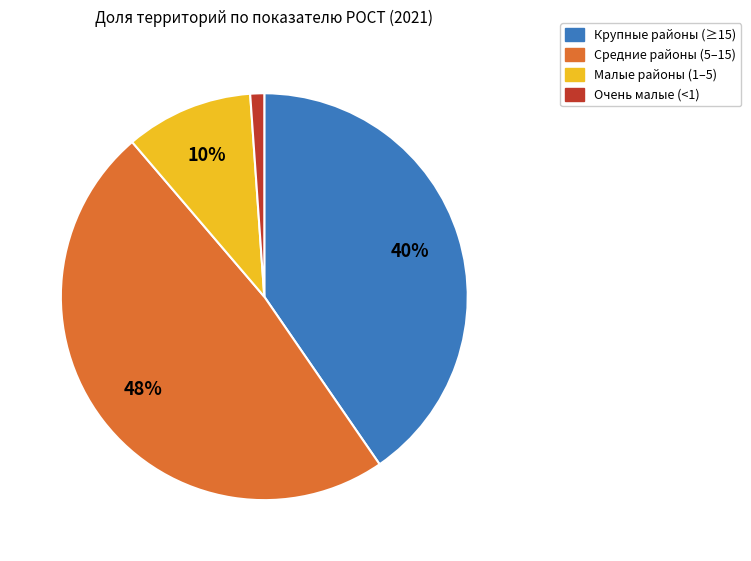

How many slices are in this pie chart?

4